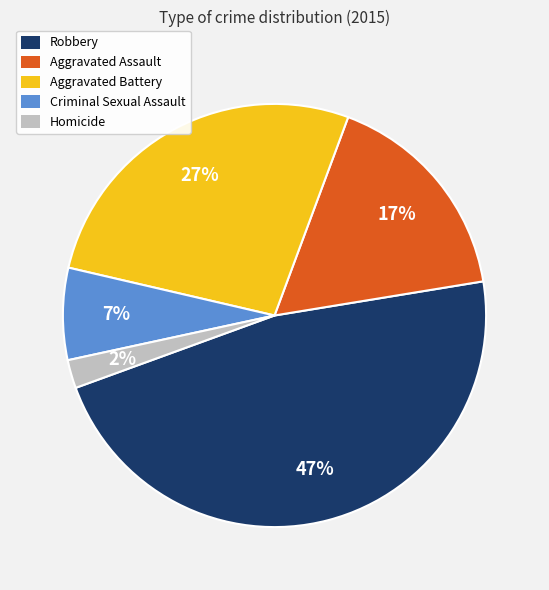

To the nearest percent, what portion does Homicide represent?

2%